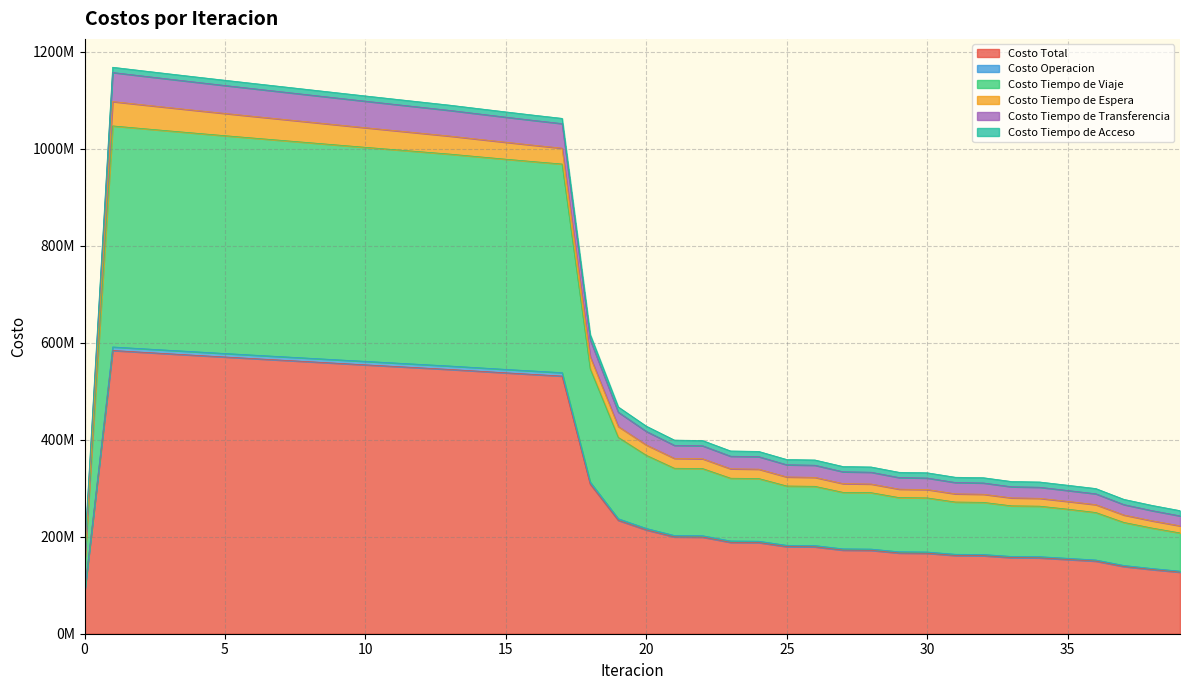

List the labels in order of Costo Operacion value, largest first.

1, 2, 3, 4, 5, 6, 7, 8, 9, 10, 11, 12, 13, 14, 15, 16, 17, 18, 19, 20, 21, 22, 23, 24, 25, 26, 27, 28, 29, 30, 31, 32, 33, 34, 35, 36, 37, 38, 39, 0